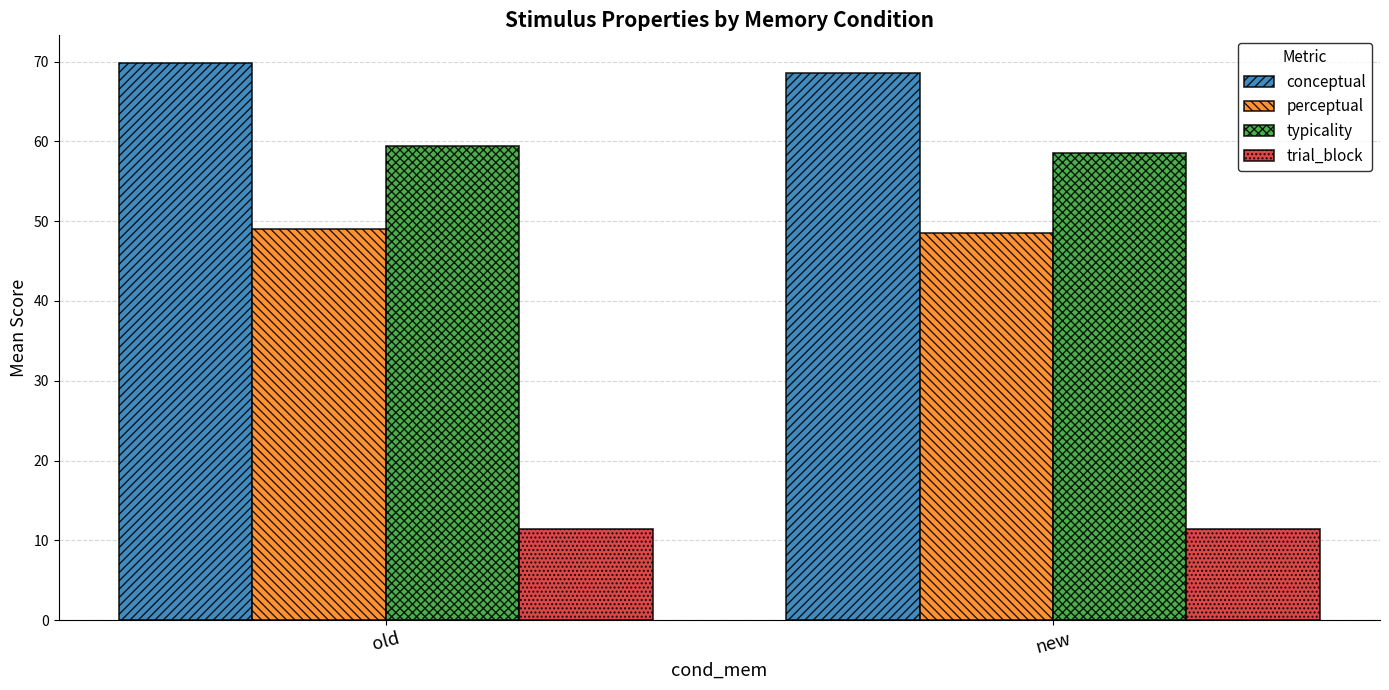

What is the sum of all typicality values?

117.9